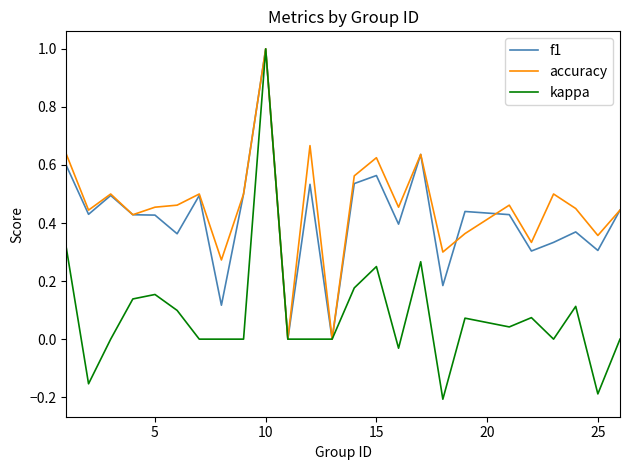

What is the greatest value displayed?

1.0